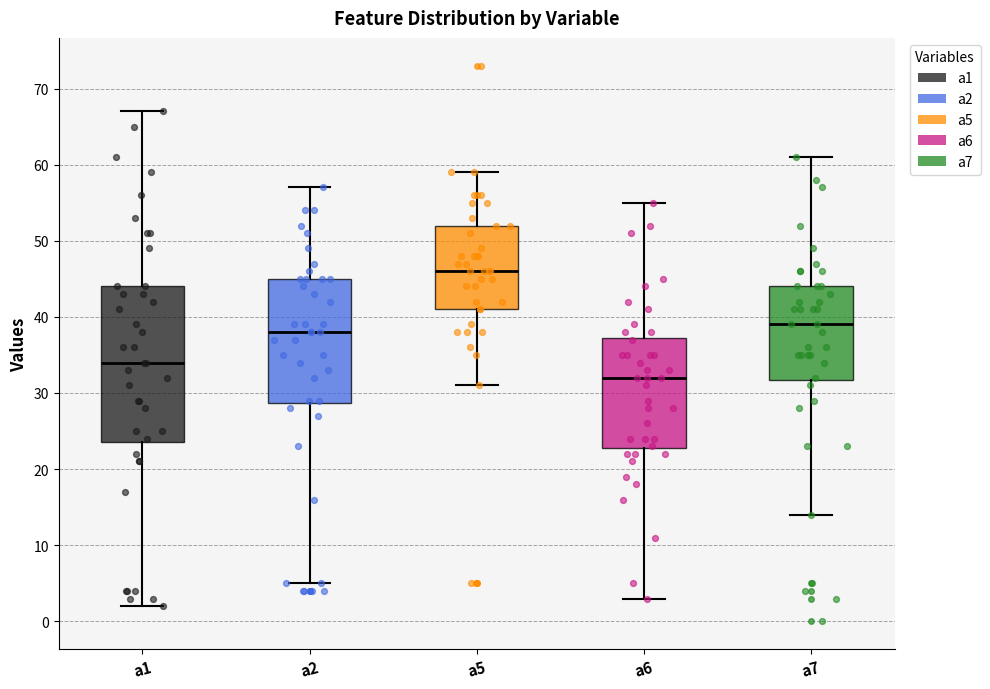

Reading left to right, read every box against the y-axis: the position of its median line, the range the box covers, and the ends of its whiskers. The values are not printed on the chart, so give them approximately, as read against the axis.

a1: median 34, box 24 to 44, whiskers 2 to 67
a2: median 38, box 29 to 45, whiskers 5 to 57
a5: median 46, box 41 to 52, whiskers 31 to 59
a6: median 32, box 23 to 37, whiskers 3 to 55
a7: median 39, box 32 to 44, whiskers 14 to 61